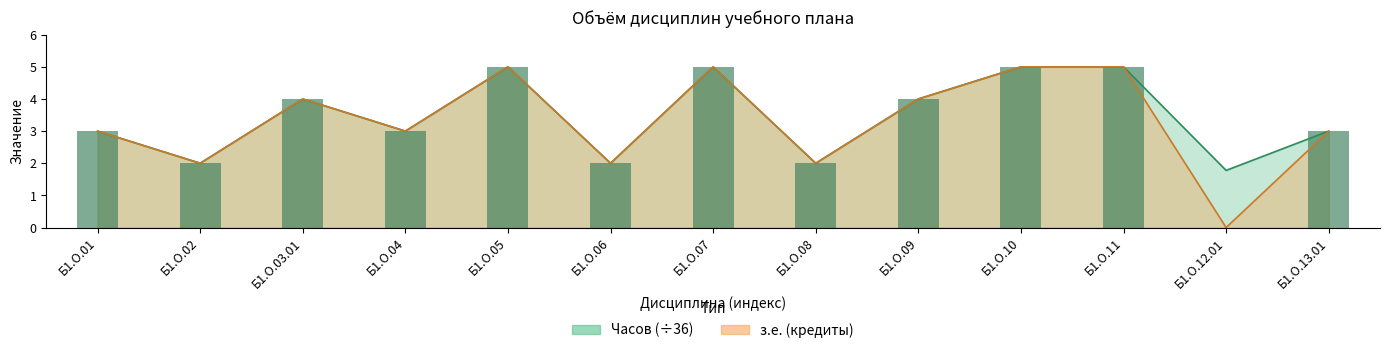

What is the sum of the Часов values at Б1.О.06 and Б1.О.11?

7.0